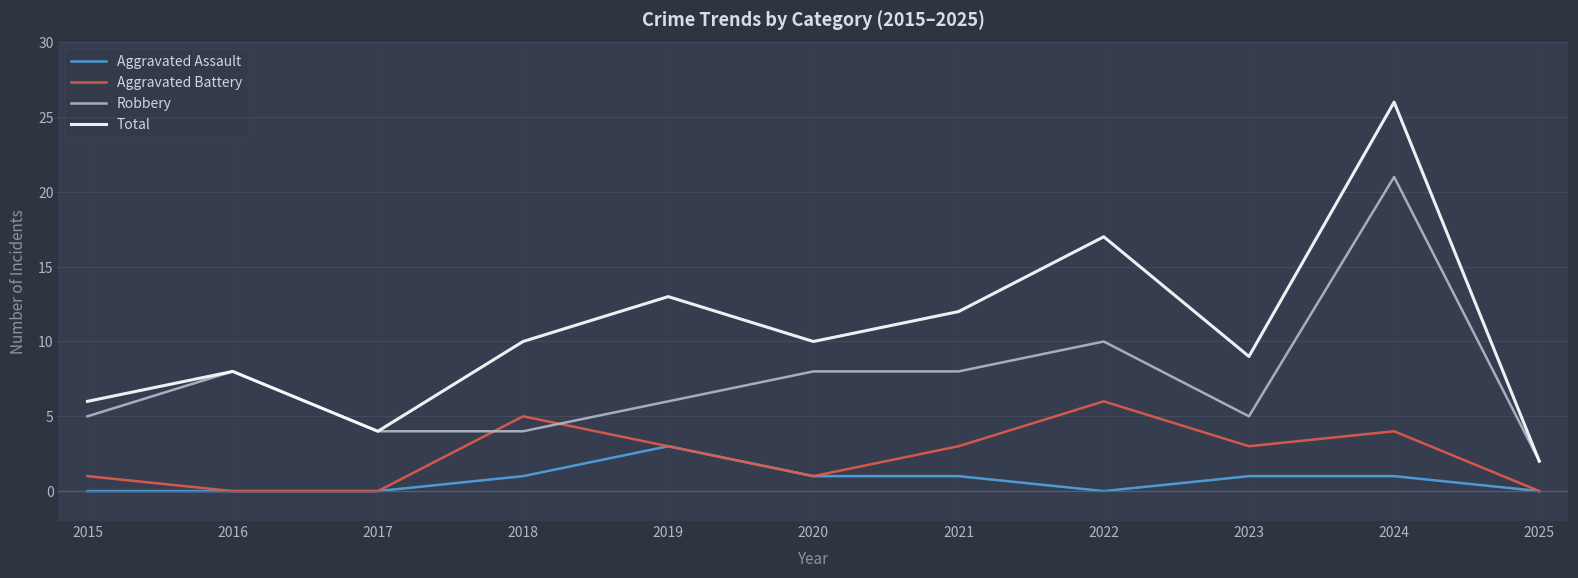

True or false: Aggravated Assault and Robbery intersect in this chart.

False